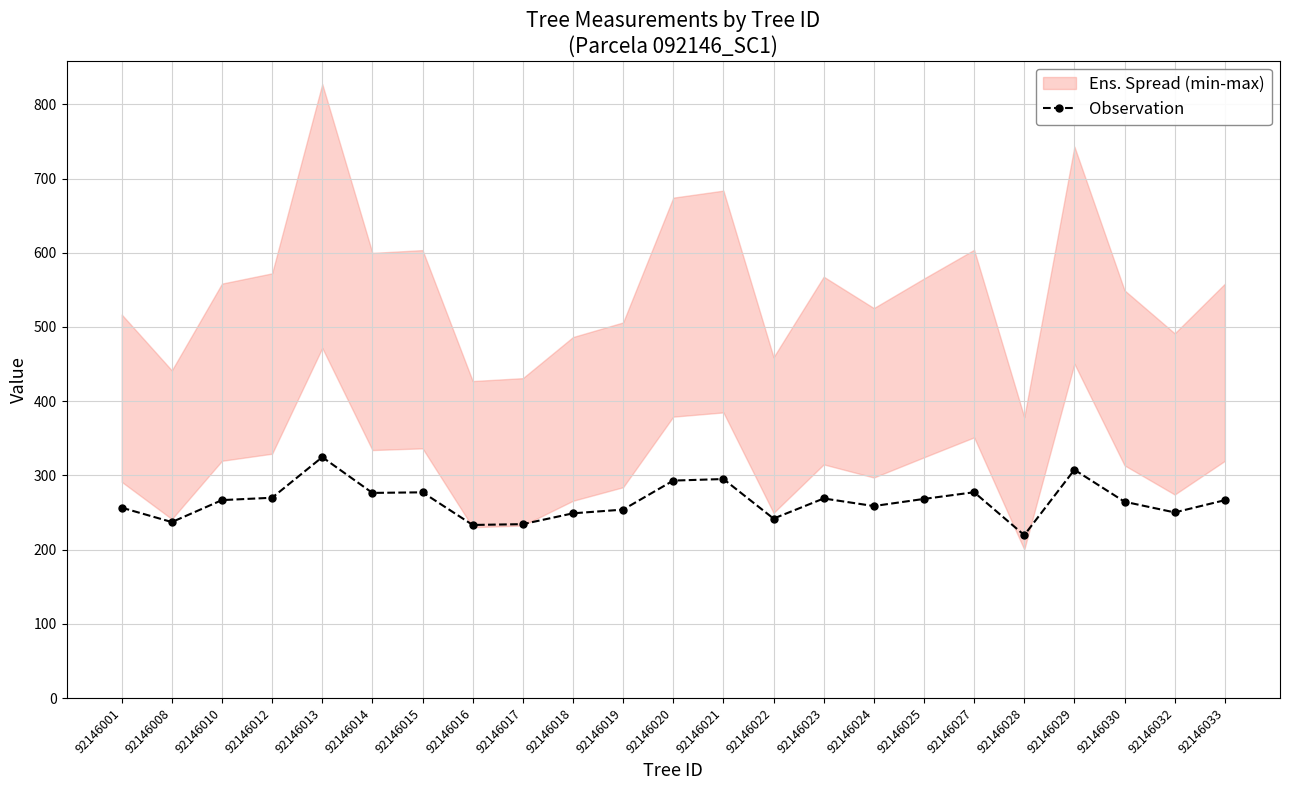

How many values are below 266?

11